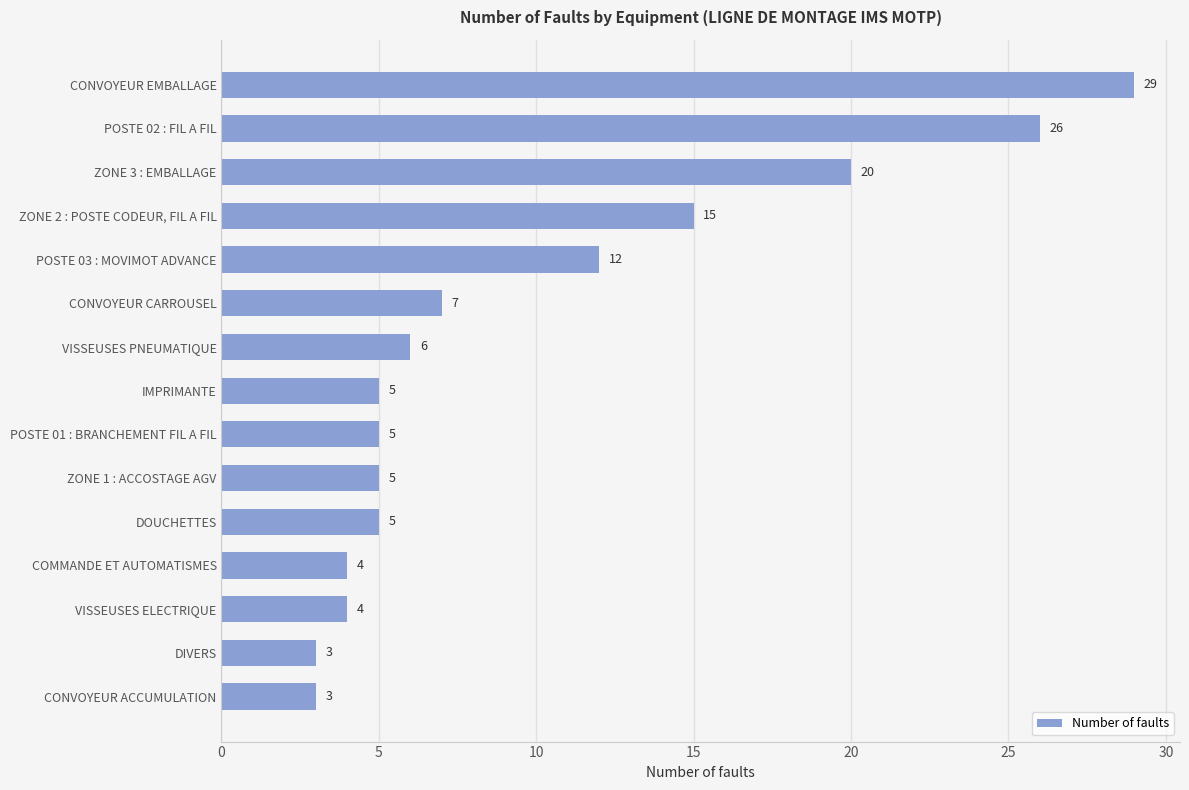

What is the value of the 14th bar from the top?

3